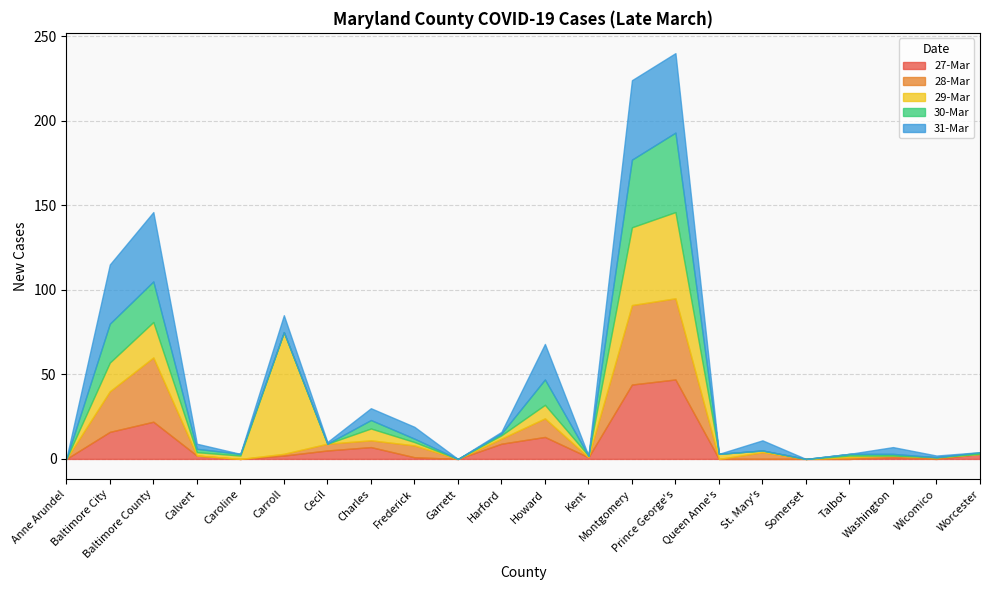

What are all the series names shown in the legend?

27-Mar, 28-Mar, 29-Mar, 30-Mar, 31-Mar